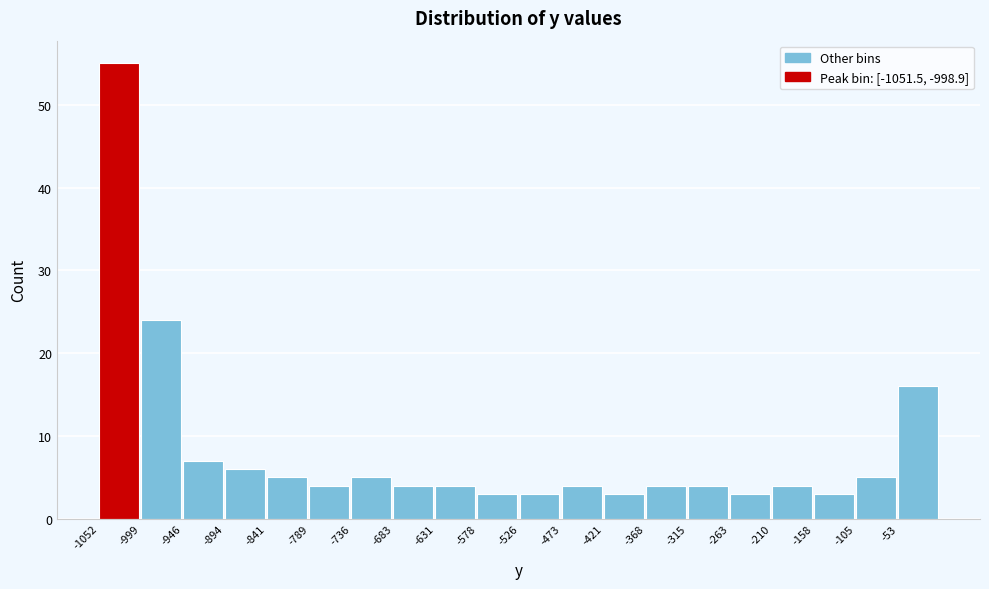

What is the height of the bar covering -580 to -530 on the x-axis? Neither the bar edges nor the heights are printed on the chart, so give them approximately, as read against the axes.

3